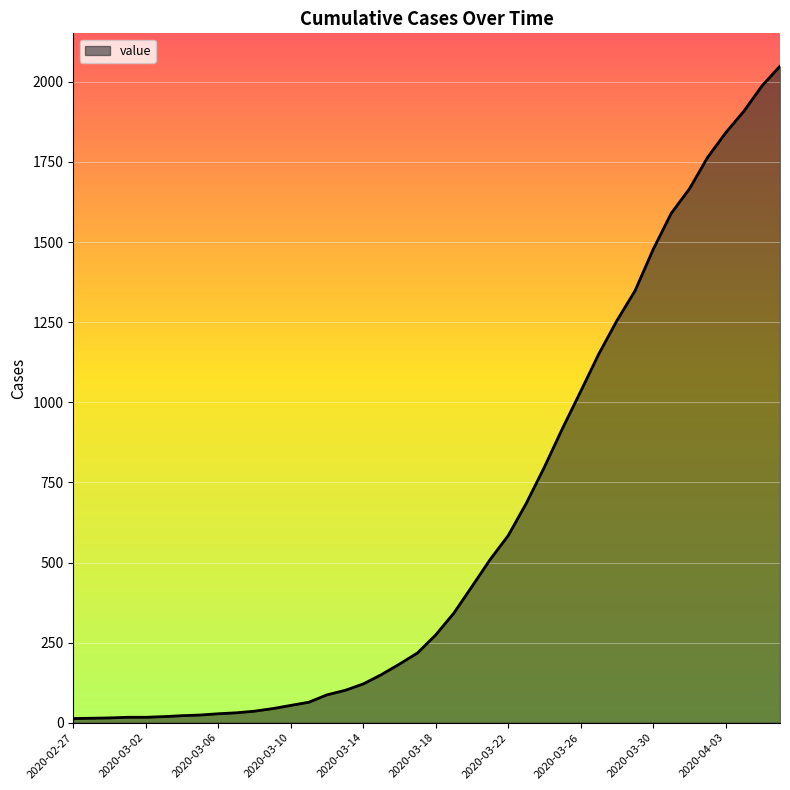

What is the difference between the maximum and minimum values?

2036